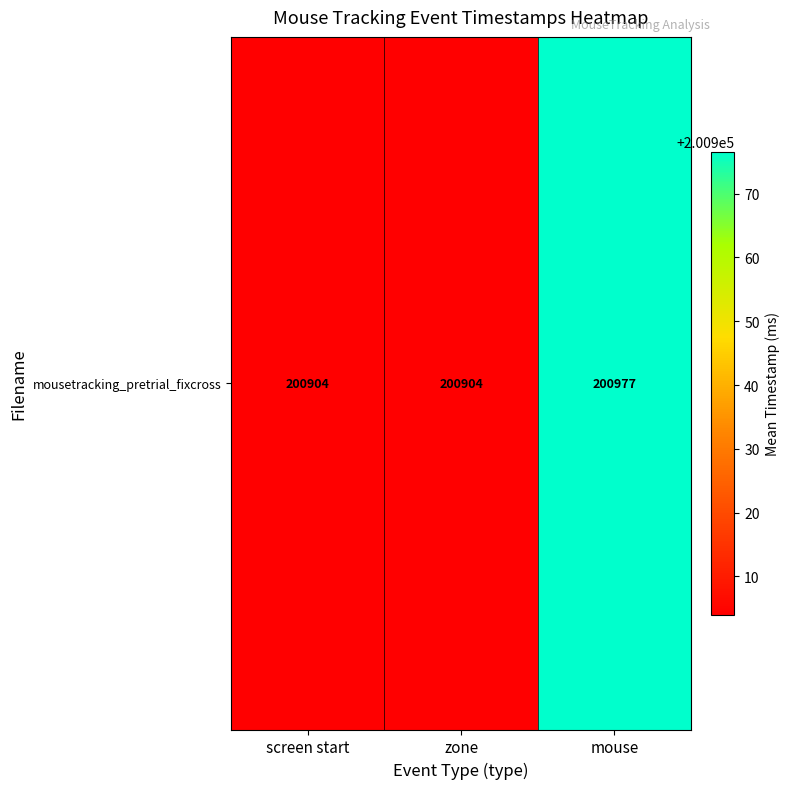

At which category does the chart reach its minimum across all series?

screen start